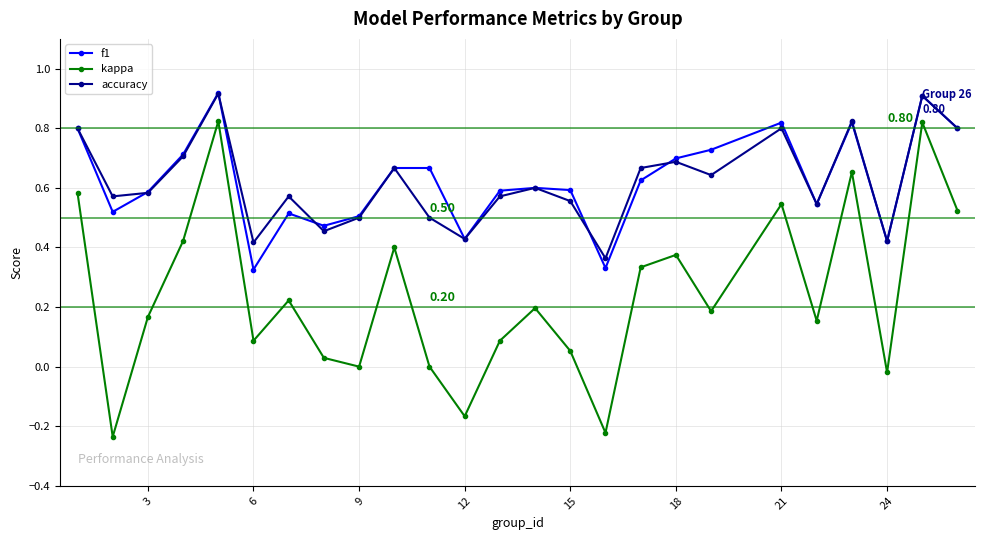

True or false: accuracy and kappa intersect in this chart.

False